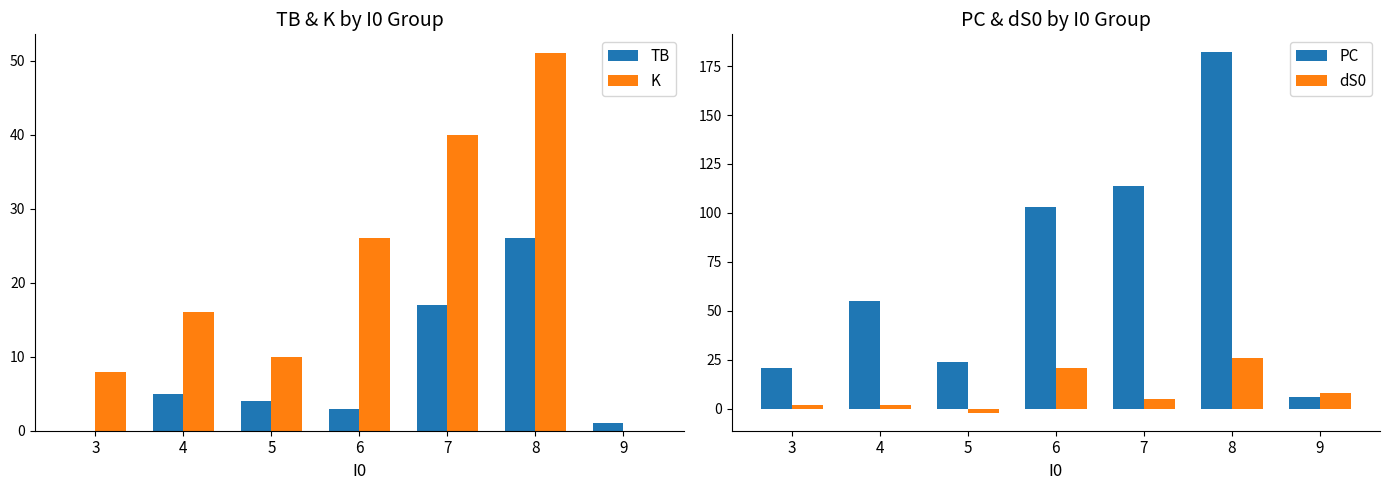

True or false: PC has a value of 9 at 9.

False